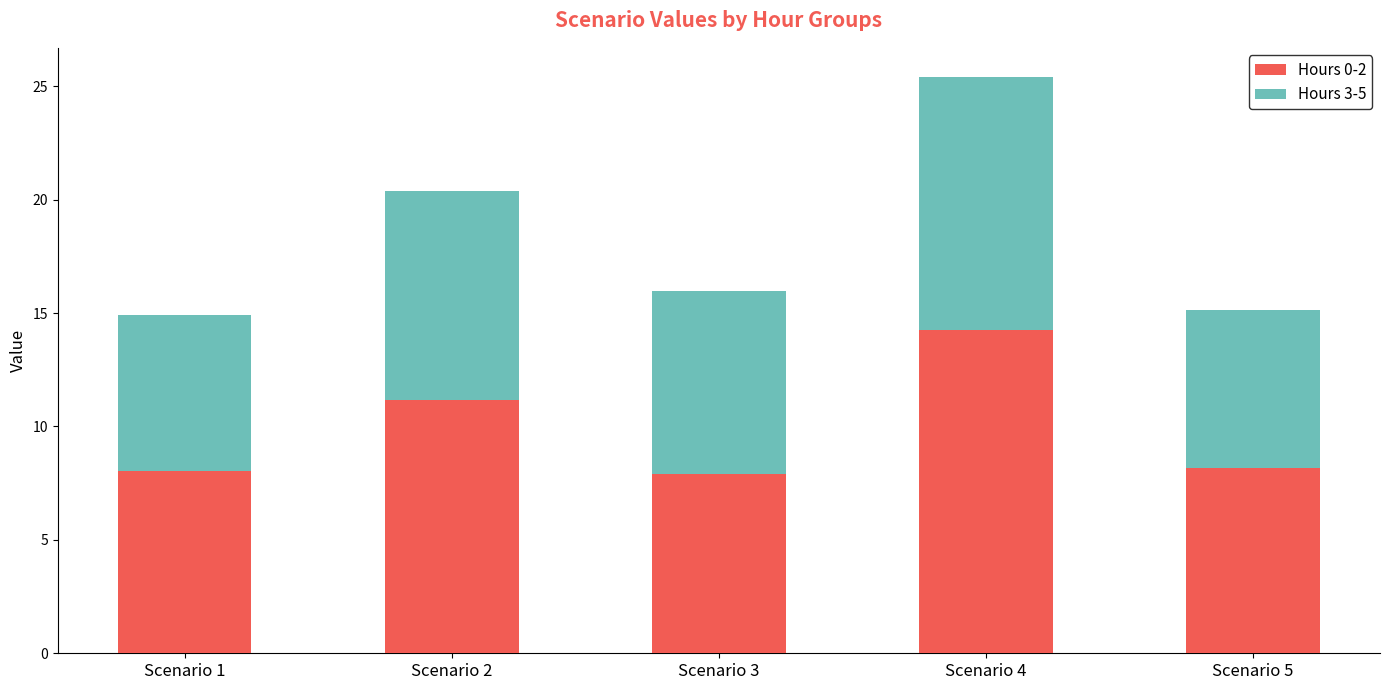

At which category is the sum across all series the highest?

Scenario 4